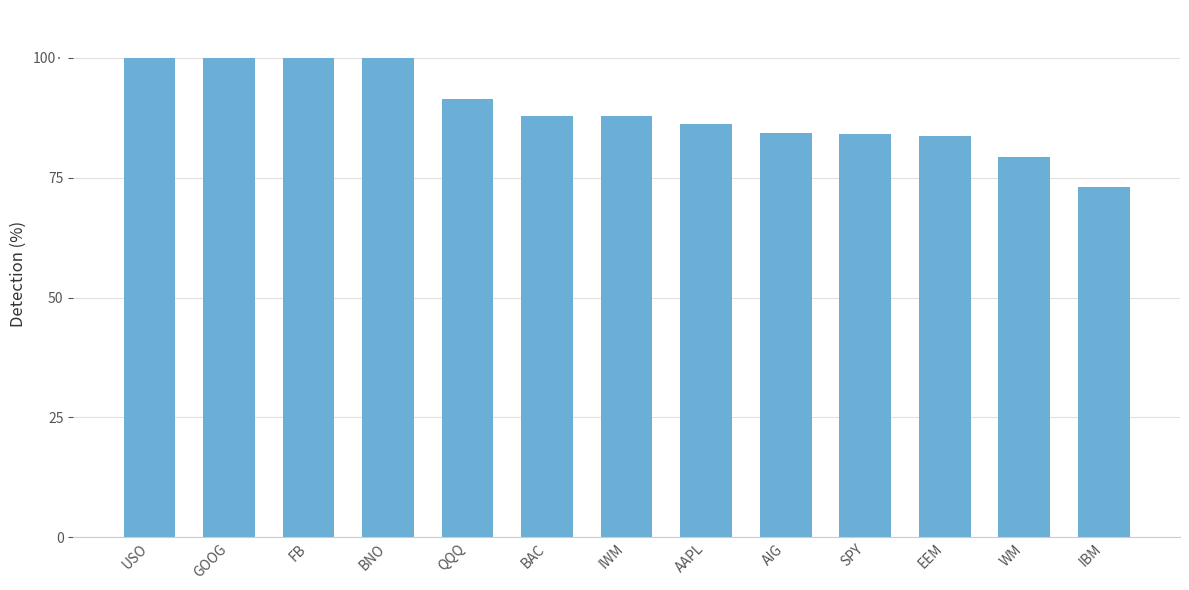

The chart shows a value of 1.0 at USO. True or false?

True